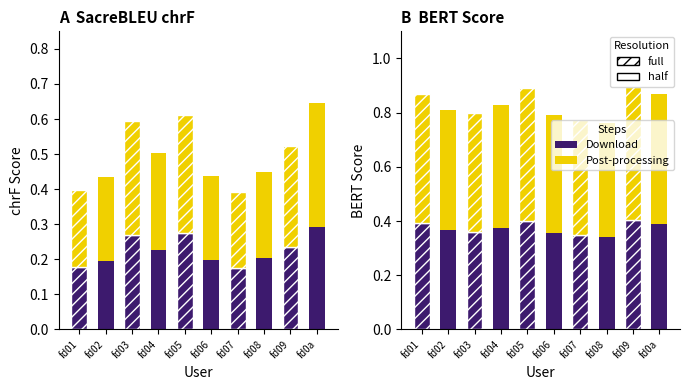

Reading left to right, extract all data points from this chart.

Download: fd01=0.4	fd02=0.4	fd03=0.4	fd04=0.4	fd05=0.4	fd06=0.4	fd07=0.3	fd08=0.3	fd09=0.4	fd0a=0.4
Post-processing: fd01=0.5	fd02=0.4	fd03=0.4	fd04=0.5	fd05=0.5	fd06=0.4	fd07=0.4	fd08=0.4	fd09=0.5	fd0a=0.5